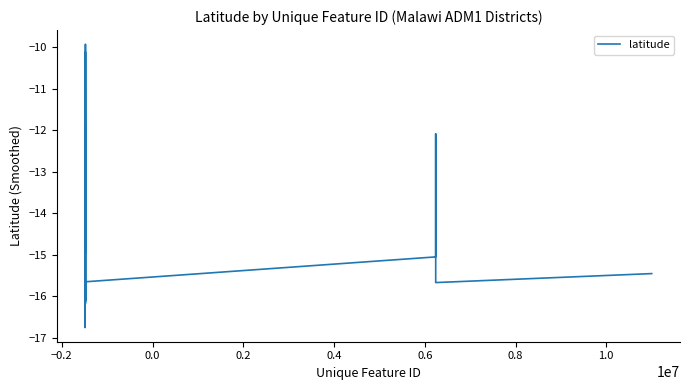

What is the difference between the maximum and minimum values?

6.8